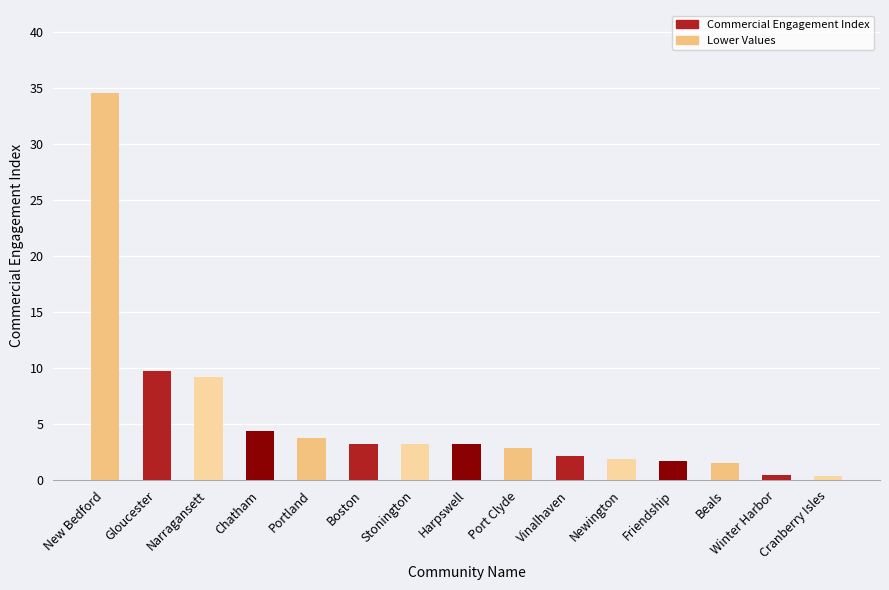

What is the difference between the second highest and second lowest values?

9.2